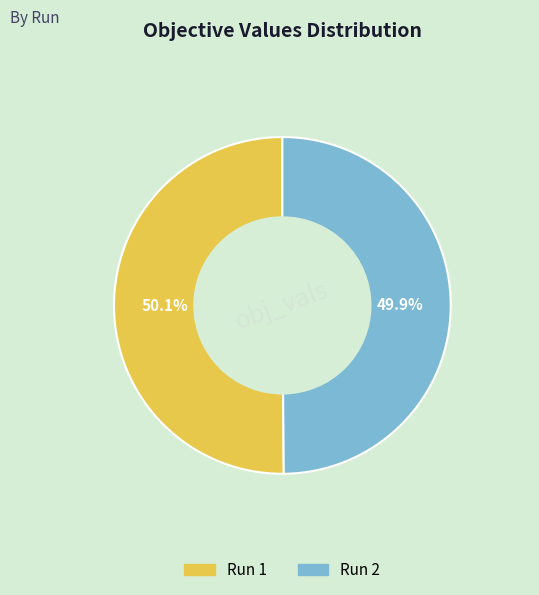

To the nearest percent, what percentage of the pie is Run 1?

50%